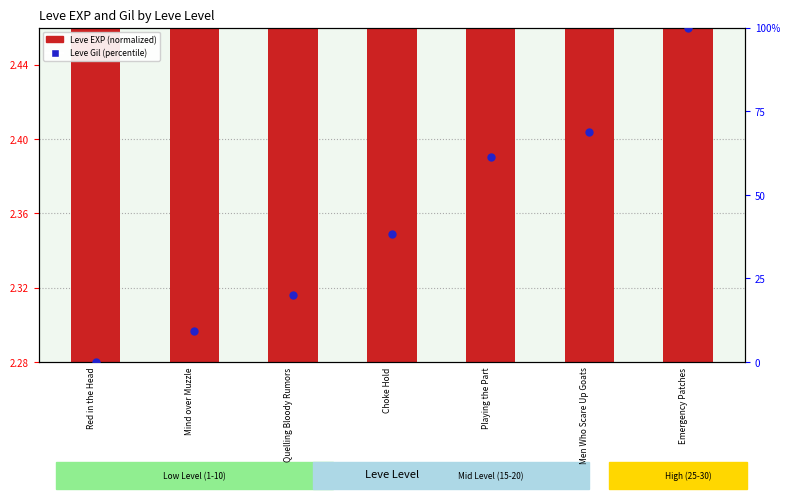

What are all the series names shown in the legend?

Leve EXP (normalized), Leve Gil (percentile)